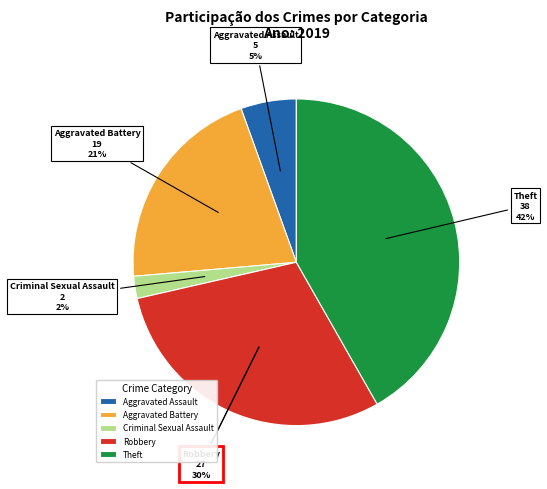

Does Theft represent more than half of the total?

No